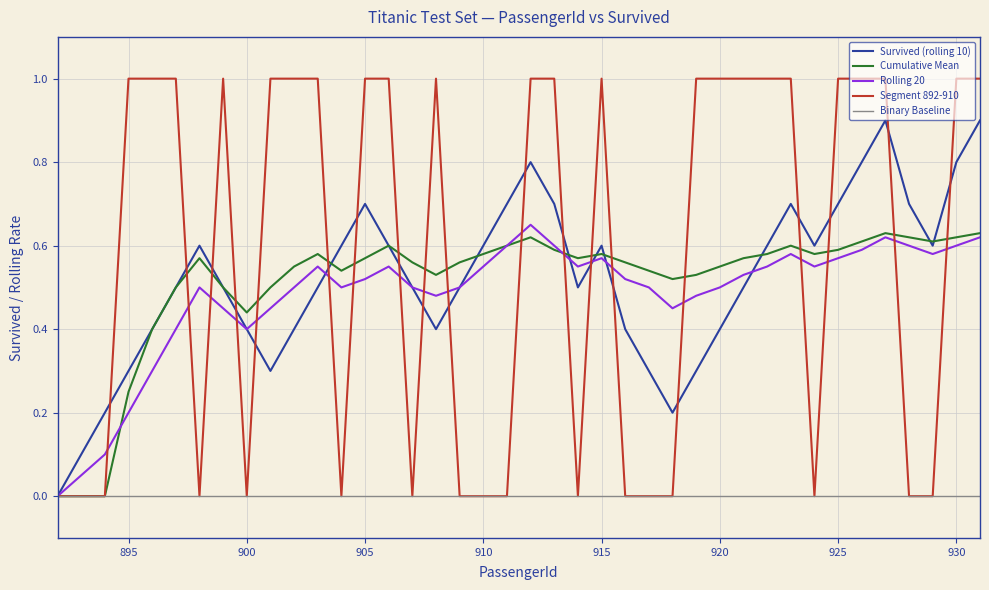

Does the chart have visible grid lines?

Yes